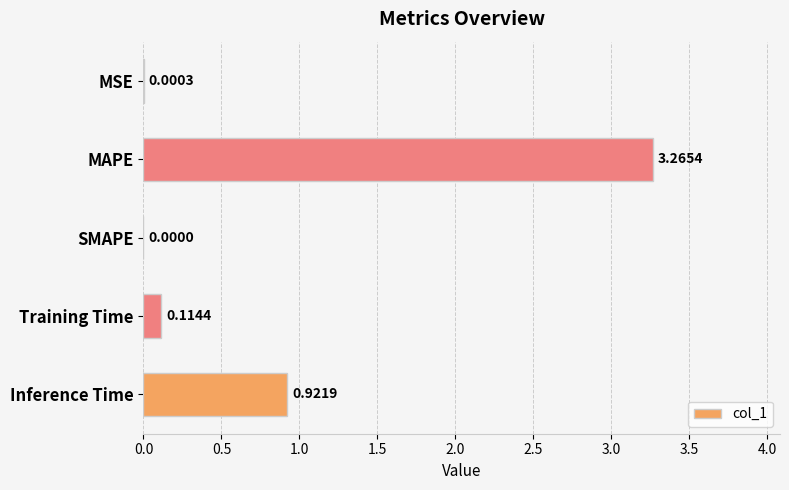

Which has a higher value, Training Time or MSE?

Training Time